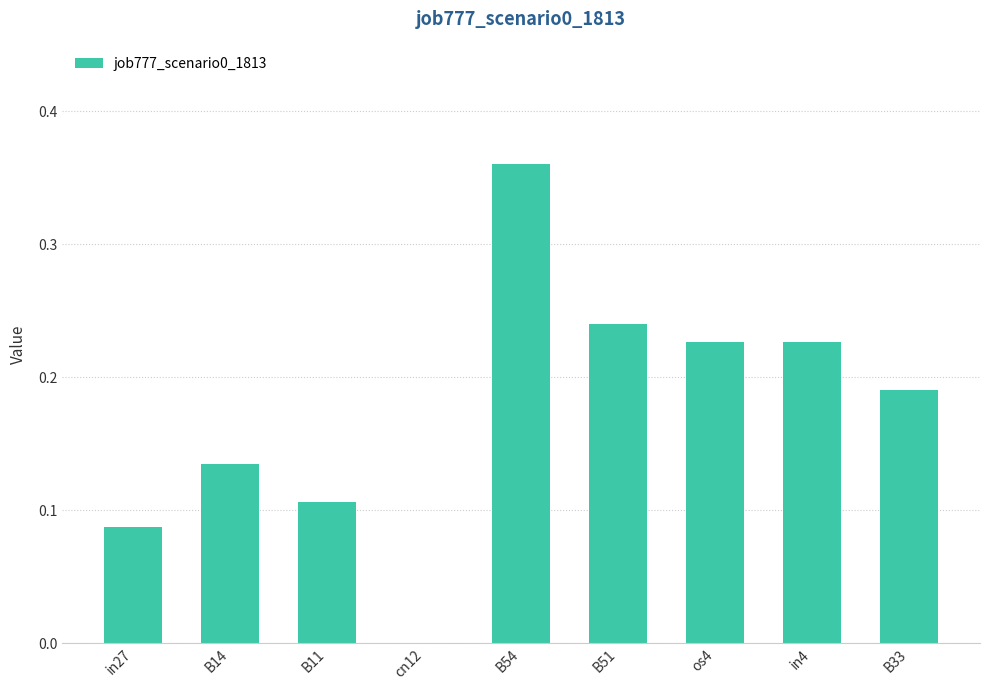

Which label corresponds to the largest value in the chart?

B54